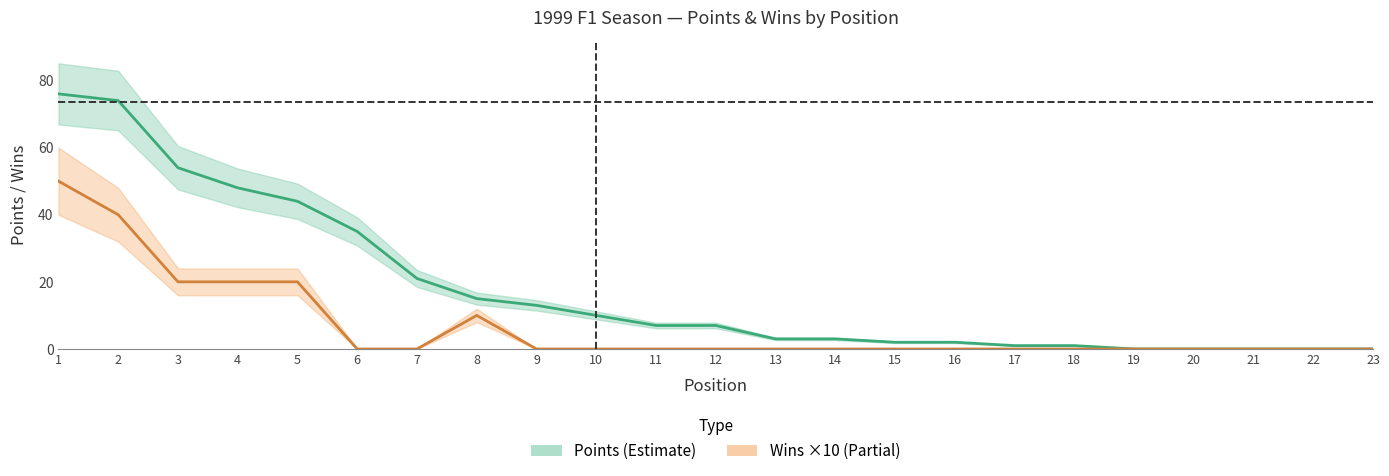

The value of Points at 21 is -44. True or false?

False